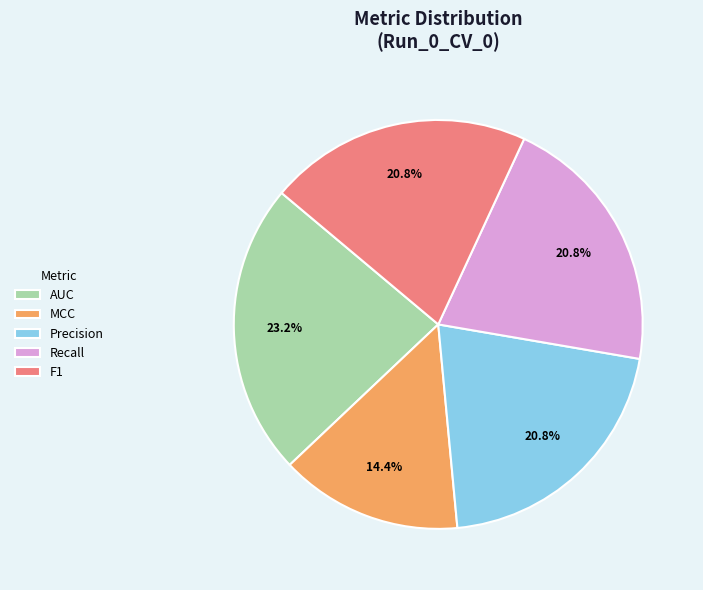

Do Precision and F1 together represent more than half of the pie?

No